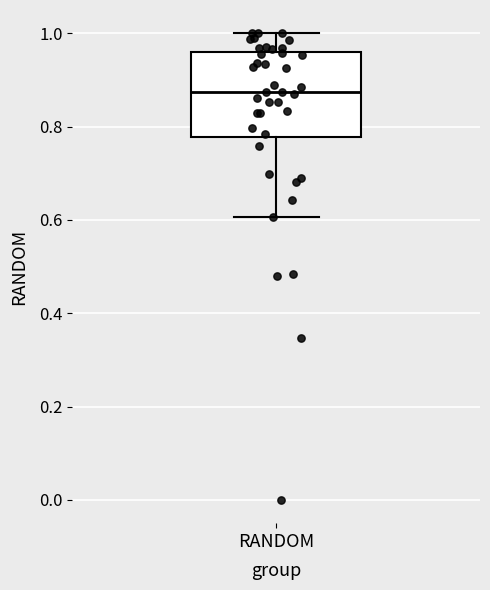

Read this box plot against the y-axis: the position of the median line, the range covered by the box, and the ends of both whiskers. The values are not printed on the chart, so give them approximately, as read against the axis.

median 0.88, box 0.78 to 0.96, whiskers 0.60 to 1.00